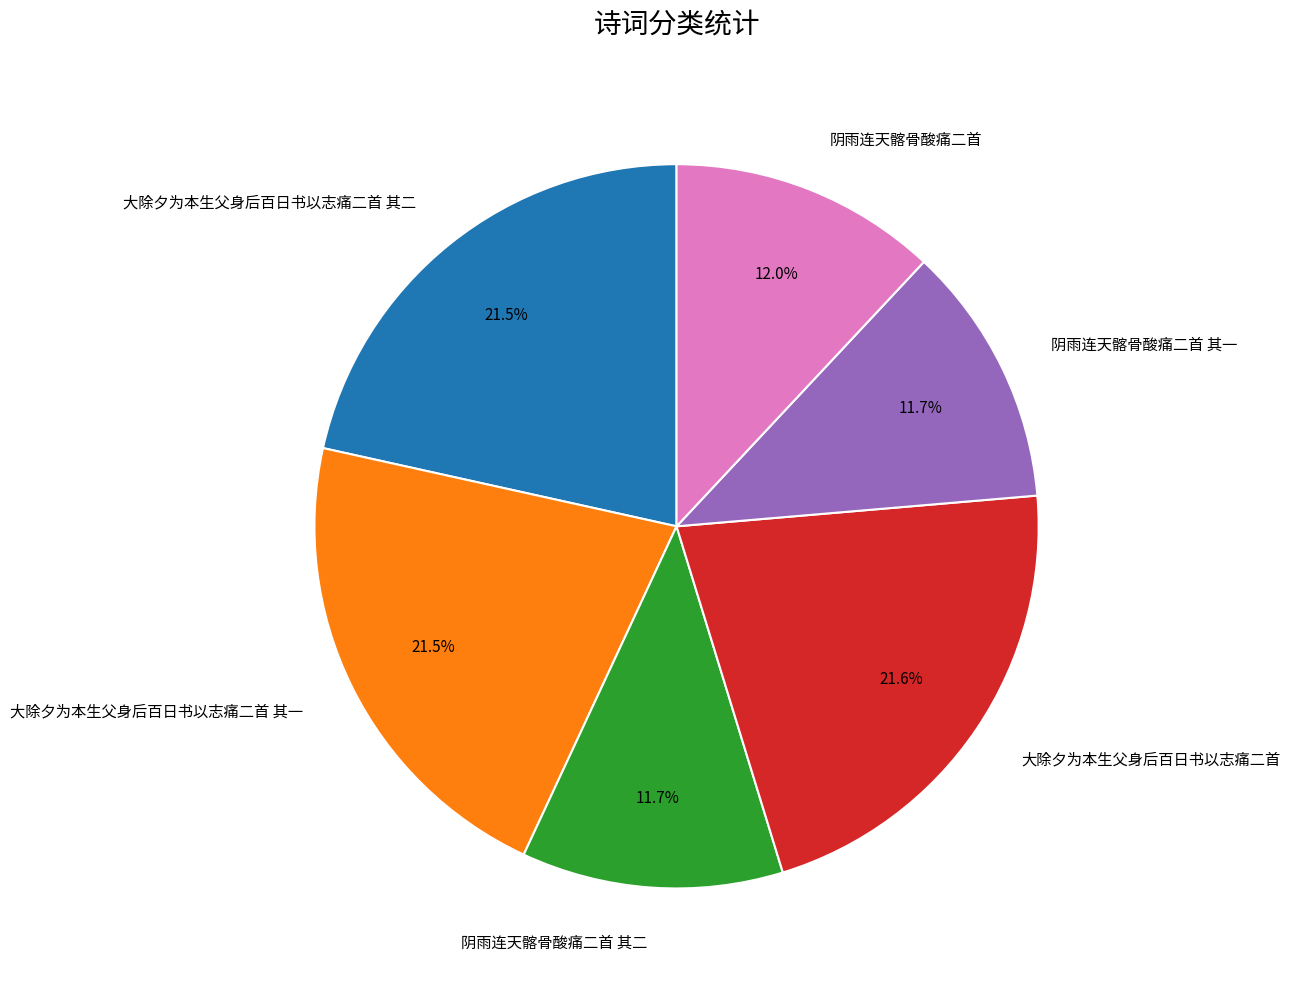

How many segments does this pie chart have?

6